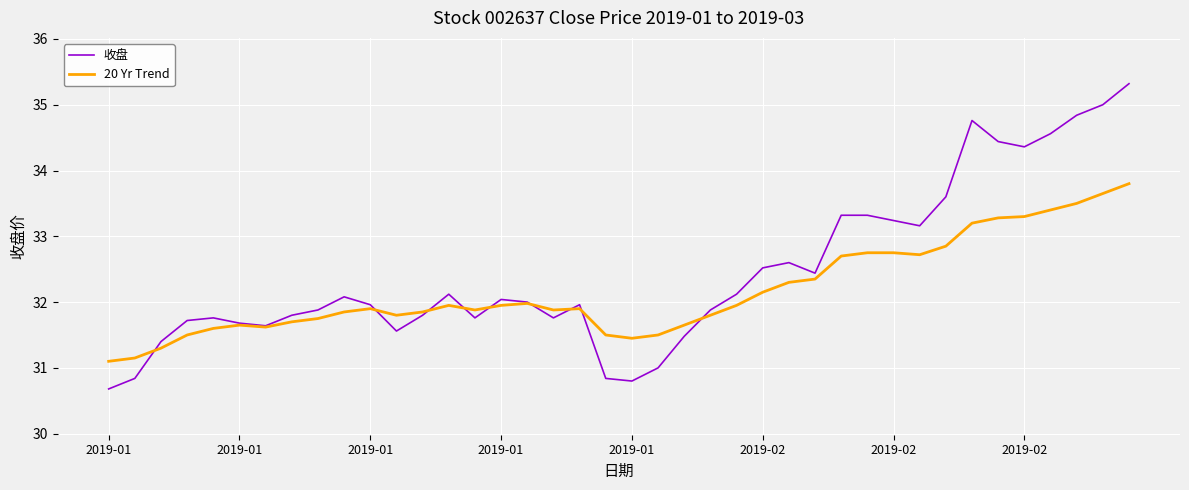

Which series has the largest total across all categories?

收盘